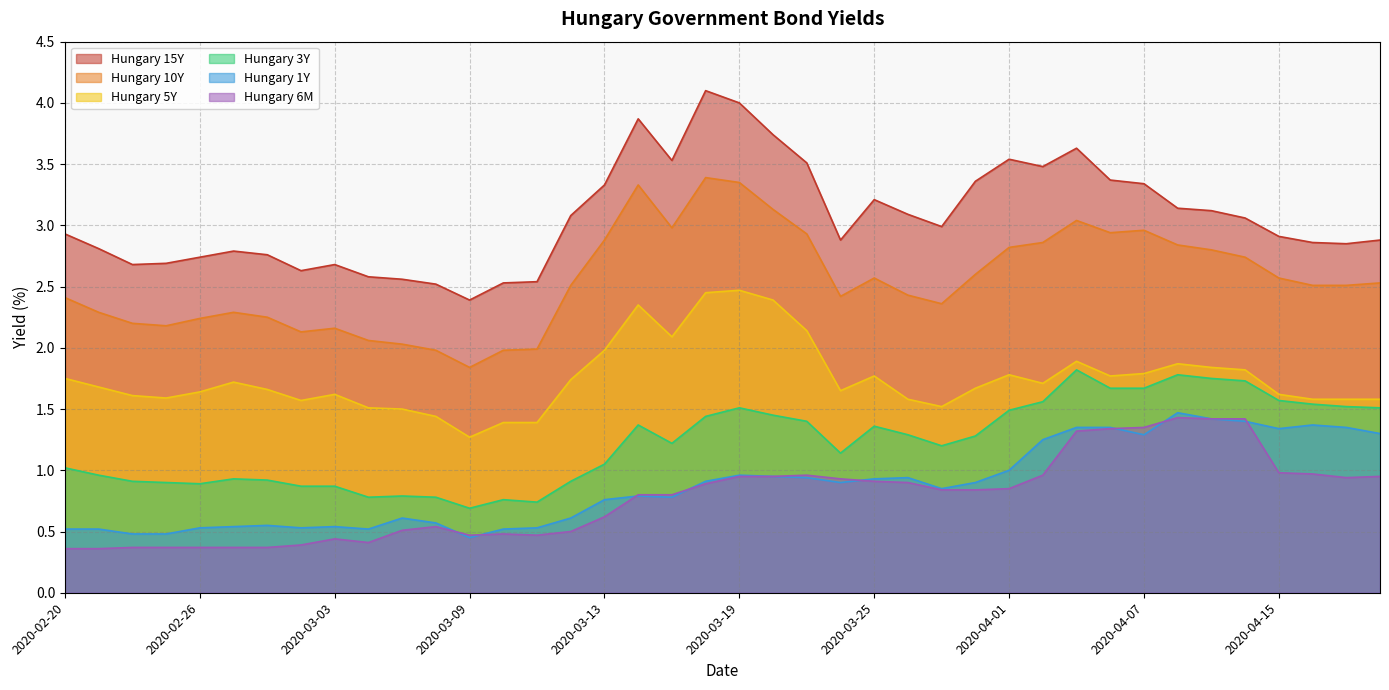

What position from the right is 2020-03-26?

15